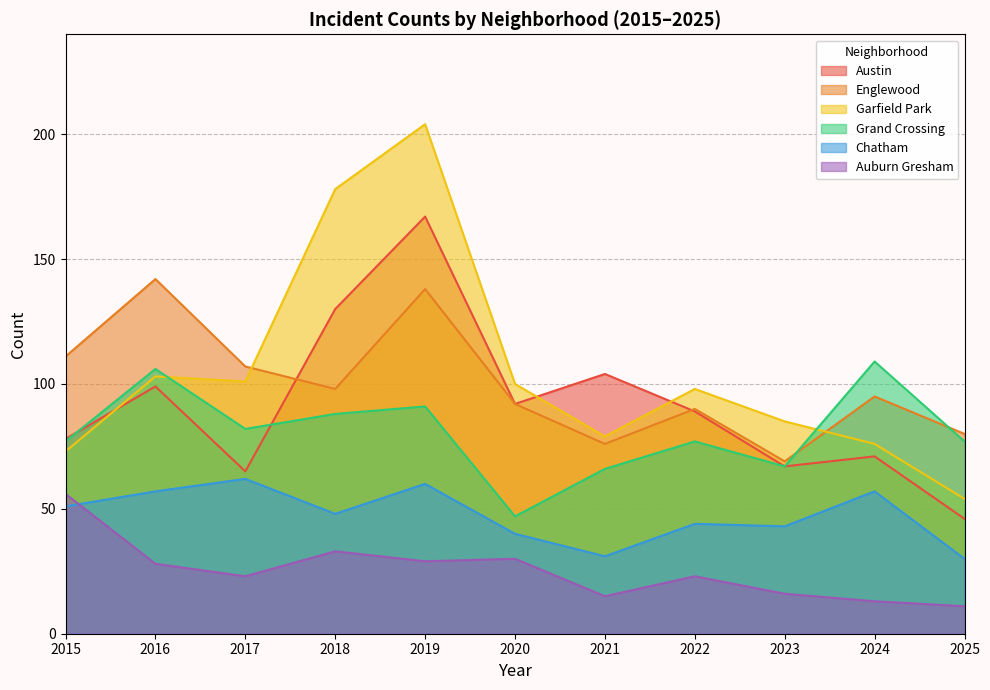

Reading left to right, extract all data points from this chart.

Austin: 2015=78	2016=99	2017=65	2018=130	2019=167	2020=92	2021=104	2022=89	2023=67	2024=71	2025=46
Englewood: 2015=111	2016=142	2017=107	2018=98	2019=138	2020=92	2021=76	2022=90	2023=69	2024=95	2025=80
Garfield Park: 2015=73	2016=103	2017=101	2018=178	2019=204	2020=100	2021=79	2022=98	2023=85	2024=76	2025=54
Grand Crossing: 2015=77	2016=106	2017=82	2018=88	2019=91	2020=47	2021=66	2022=77	2023=67	2024=109	2025=77
Chatham: 2015=51	2016=57	2017=62	2018=48	2019=60	2020=40	2021=31	2022=44	2023=43	2024=57	2025=30
Auburn Gresham: 2015=56	2016=28	2017=23	2018=33	2019=29	2020=30	2021=15	2022=23	2023=16	2024=13	2025=11